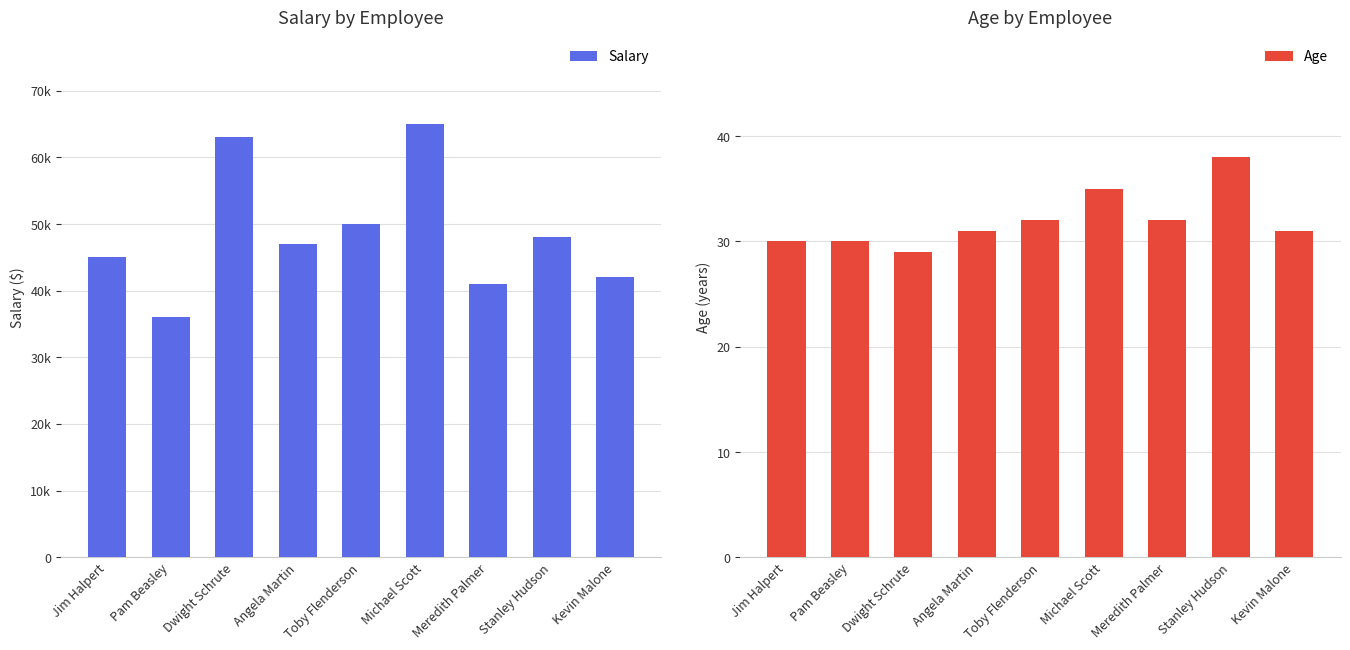

The Age series shows 32 at Meredith Palmer. True or false?

True